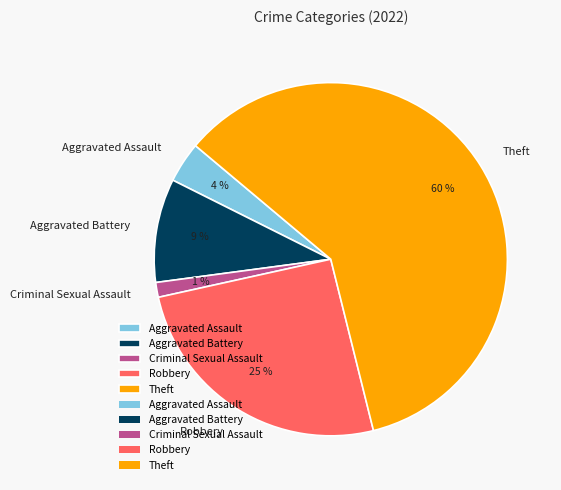

Combined, do Theft and Criminal Sexual Assault account for over 50%?

Yes